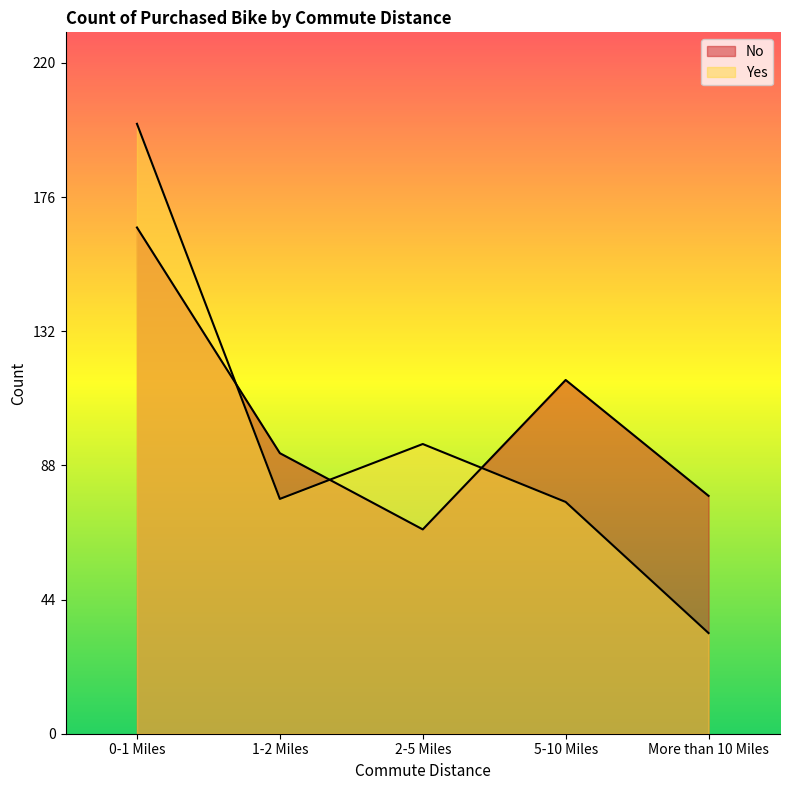

Which series has the largest total across all categories?

No